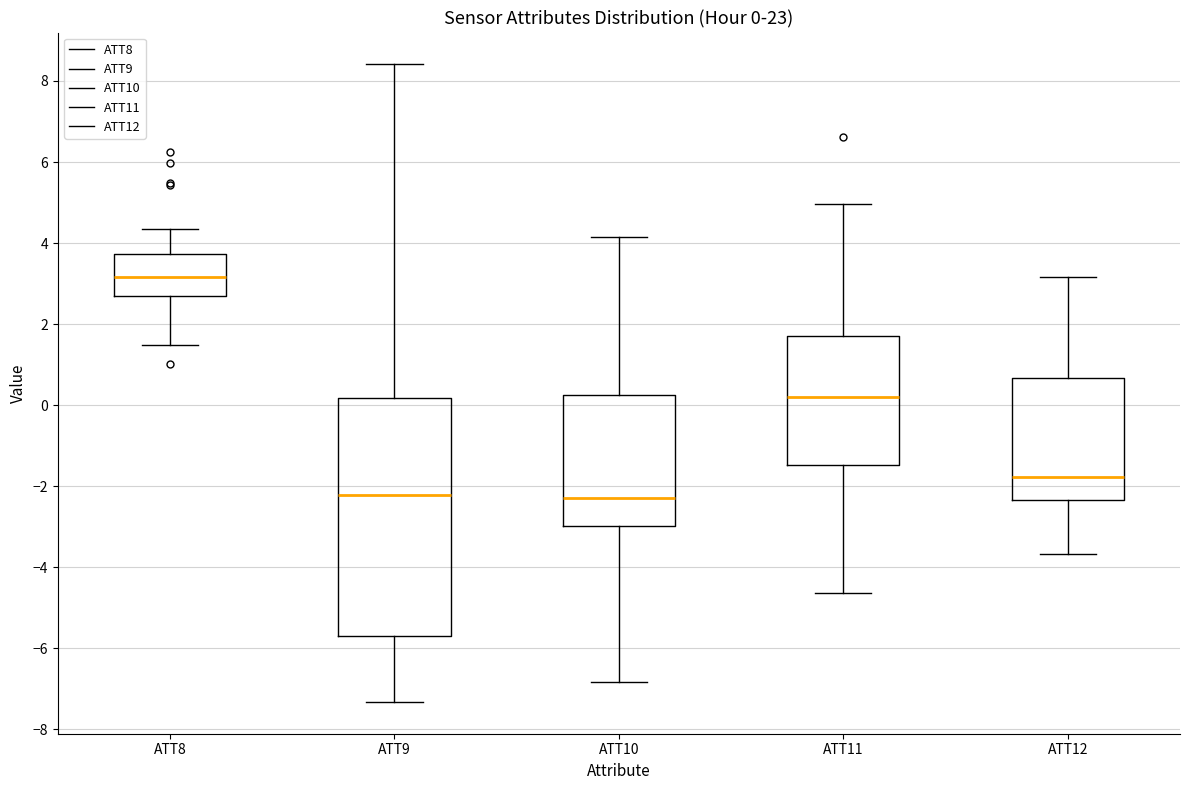

Which box is the tallest, from its lower edge to its upper edge?

ATT9